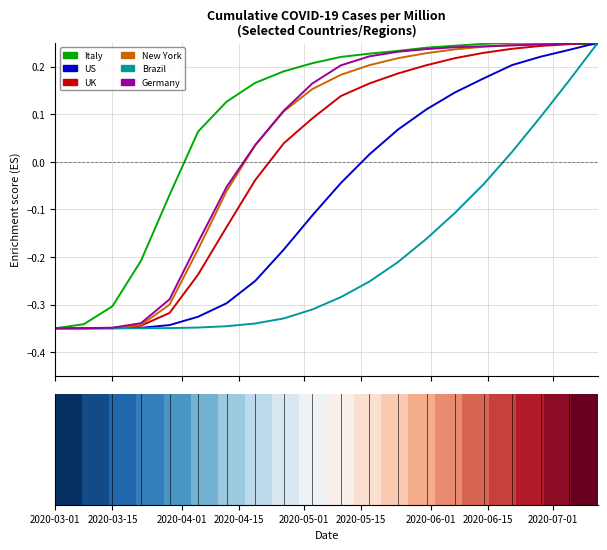

Which series has the largest total across all categories?

Italy